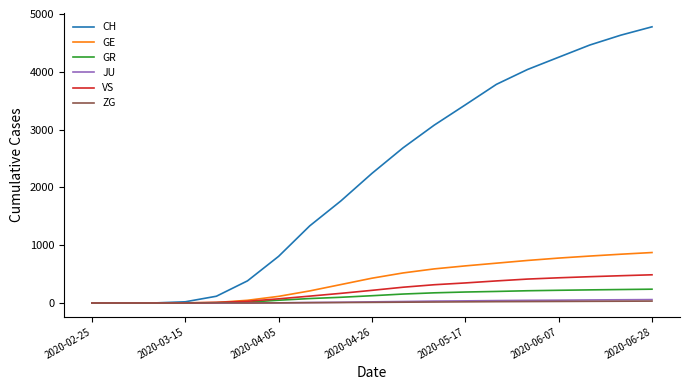

Is this an area chart (filled region under the line)?

No